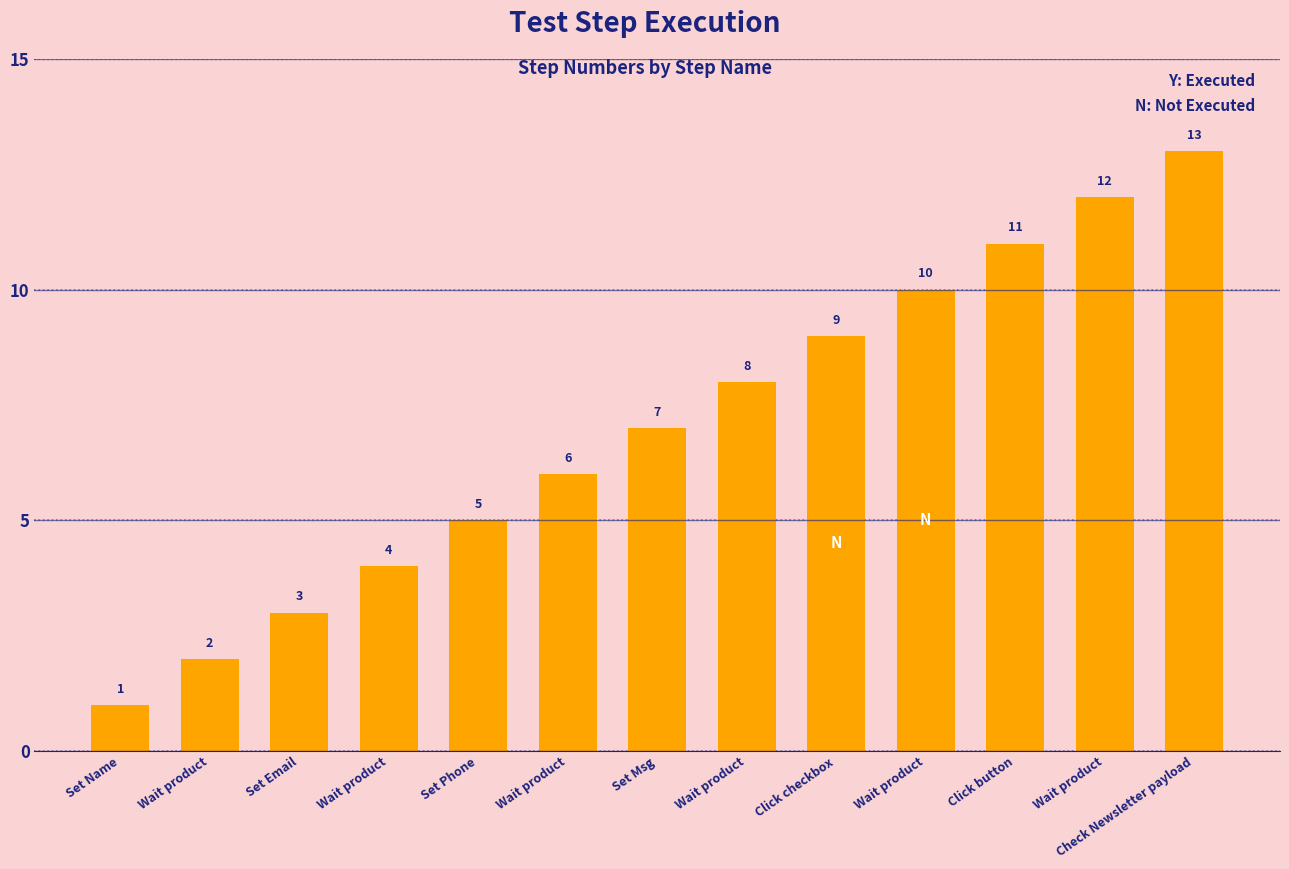

How many data points are less than 7?

6